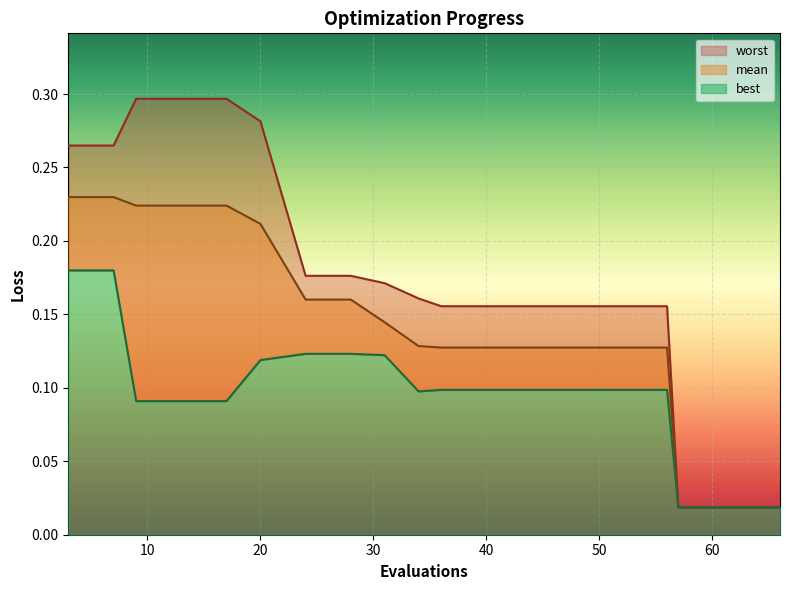

What is the average value of the worst series?

0.2